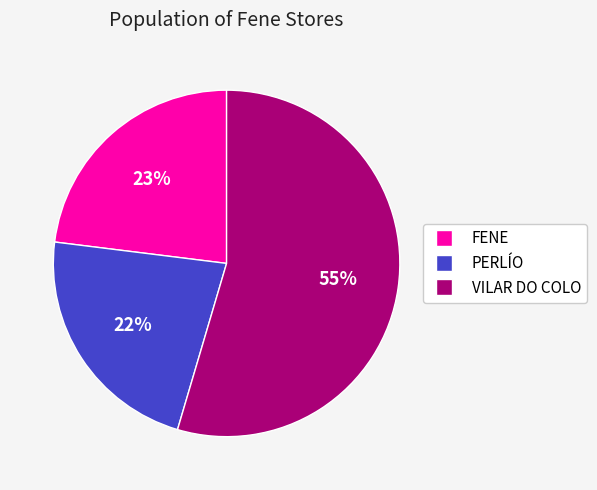

To the nearest percent, what portion does VILAR DO COLO represent?

55%